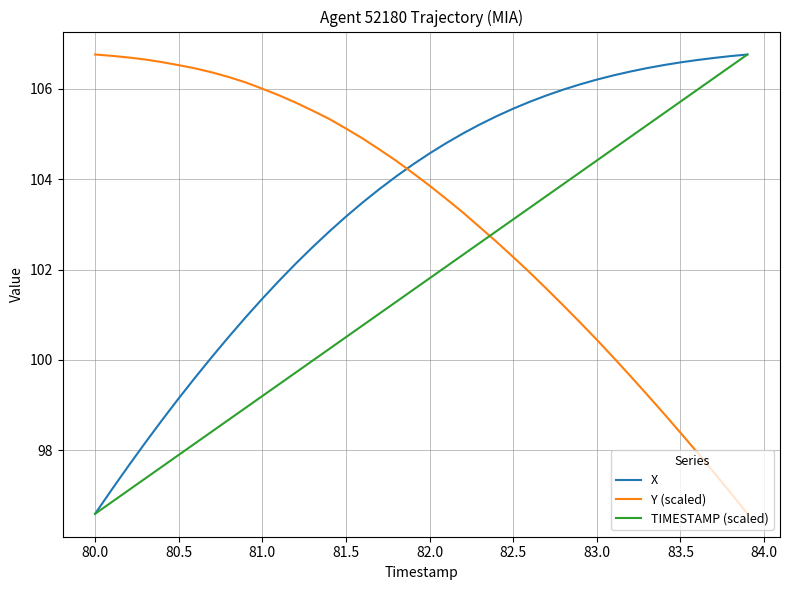

True or false: TIMESTAMP (scaled) and Y (scaled) intersect in this chart.

True